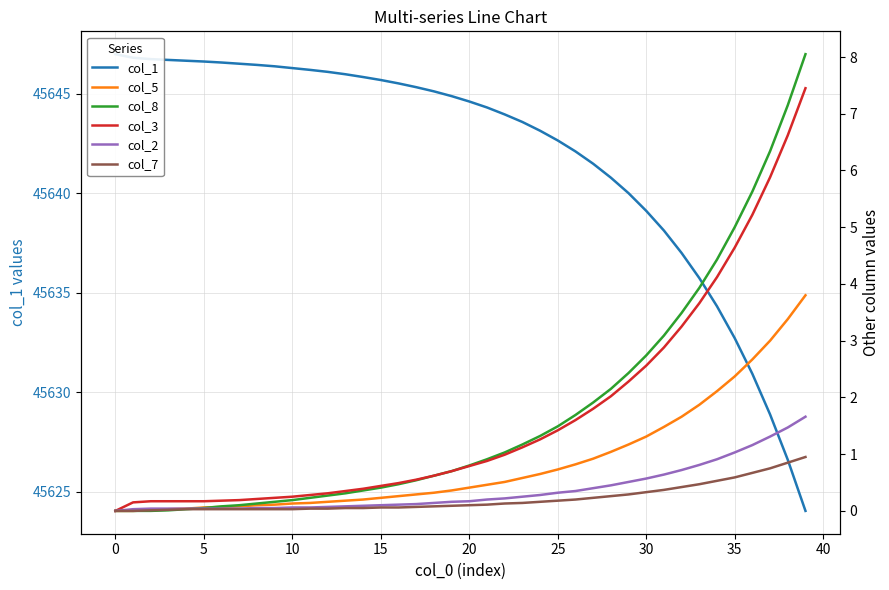

What is the difference between the col_2 values at 21 and 29?

0.3